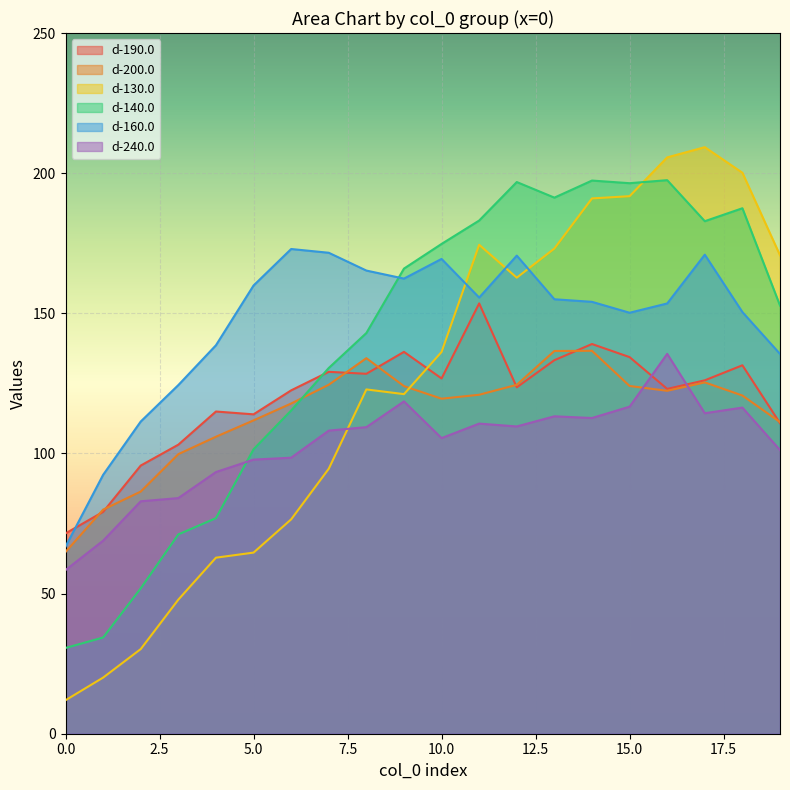

What is the approximate value of d-190.0 at 18?

131.4